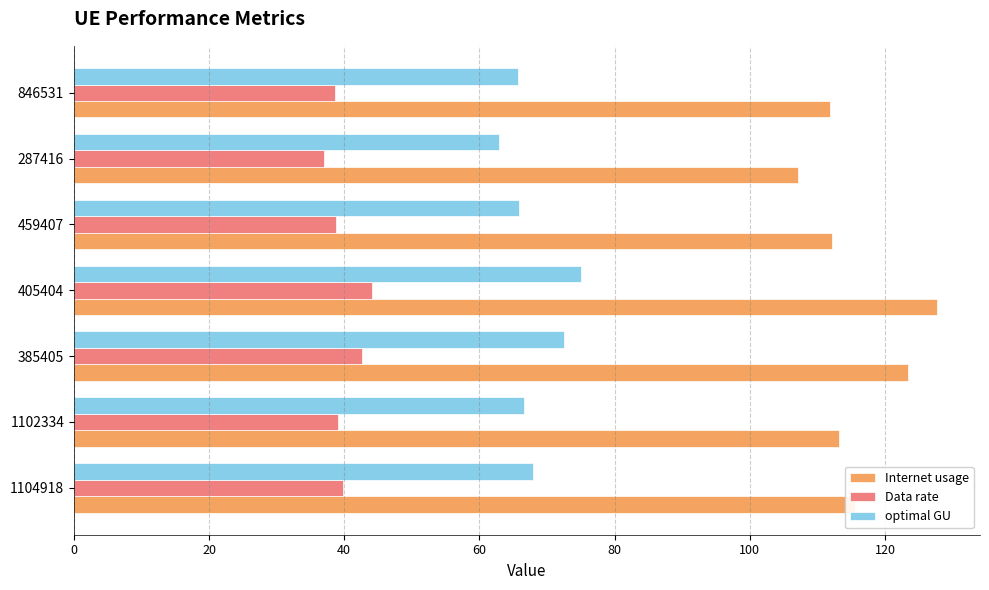

What is the difference between the Internet usage values at 1102334 and 405404?

14.4